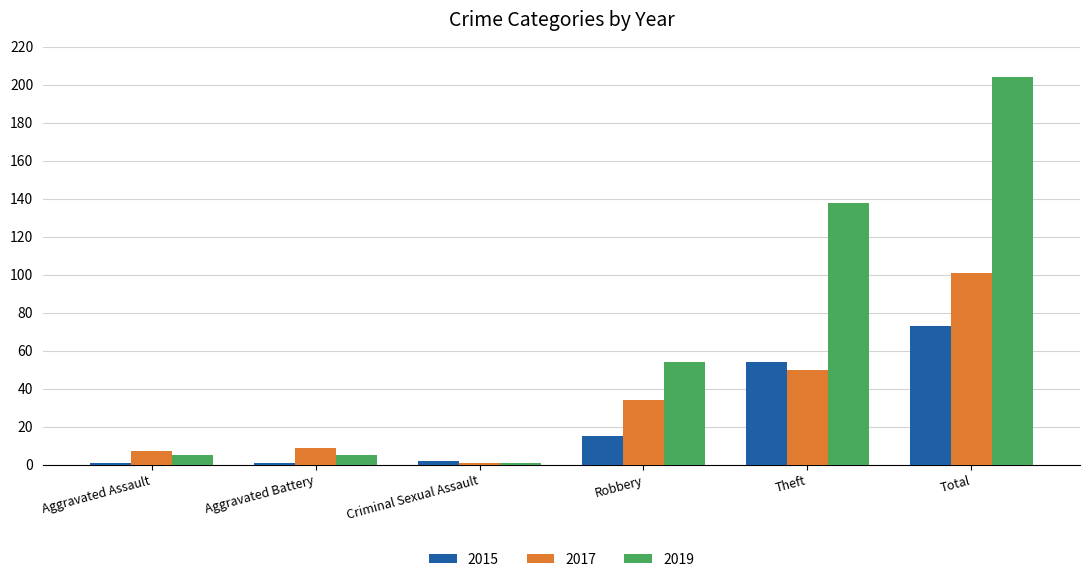

Rank the series by their maximum value, from highest to lowest.

2019, 2017, 2015